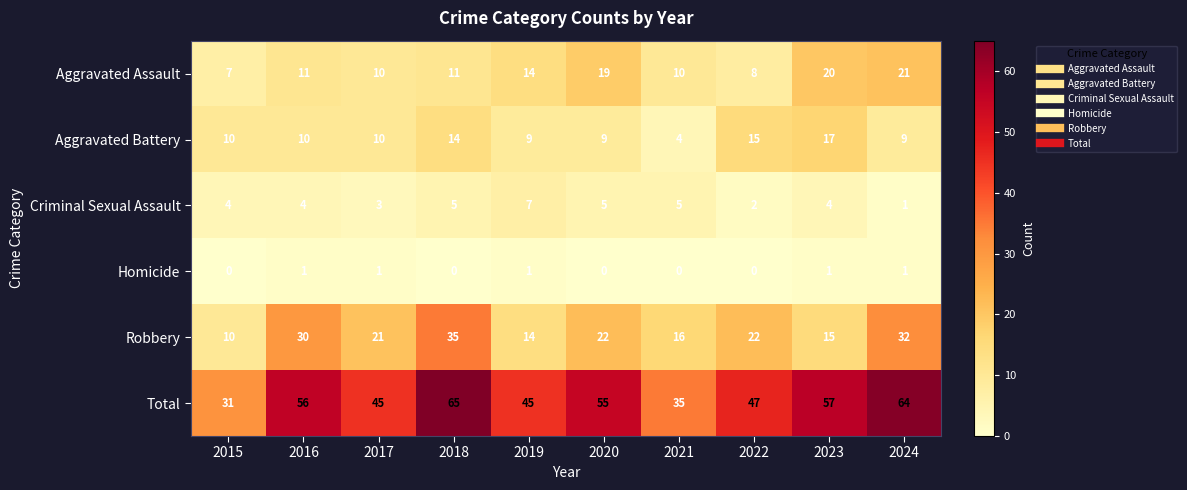

What is the sum of all Aggravated Assault values?

131